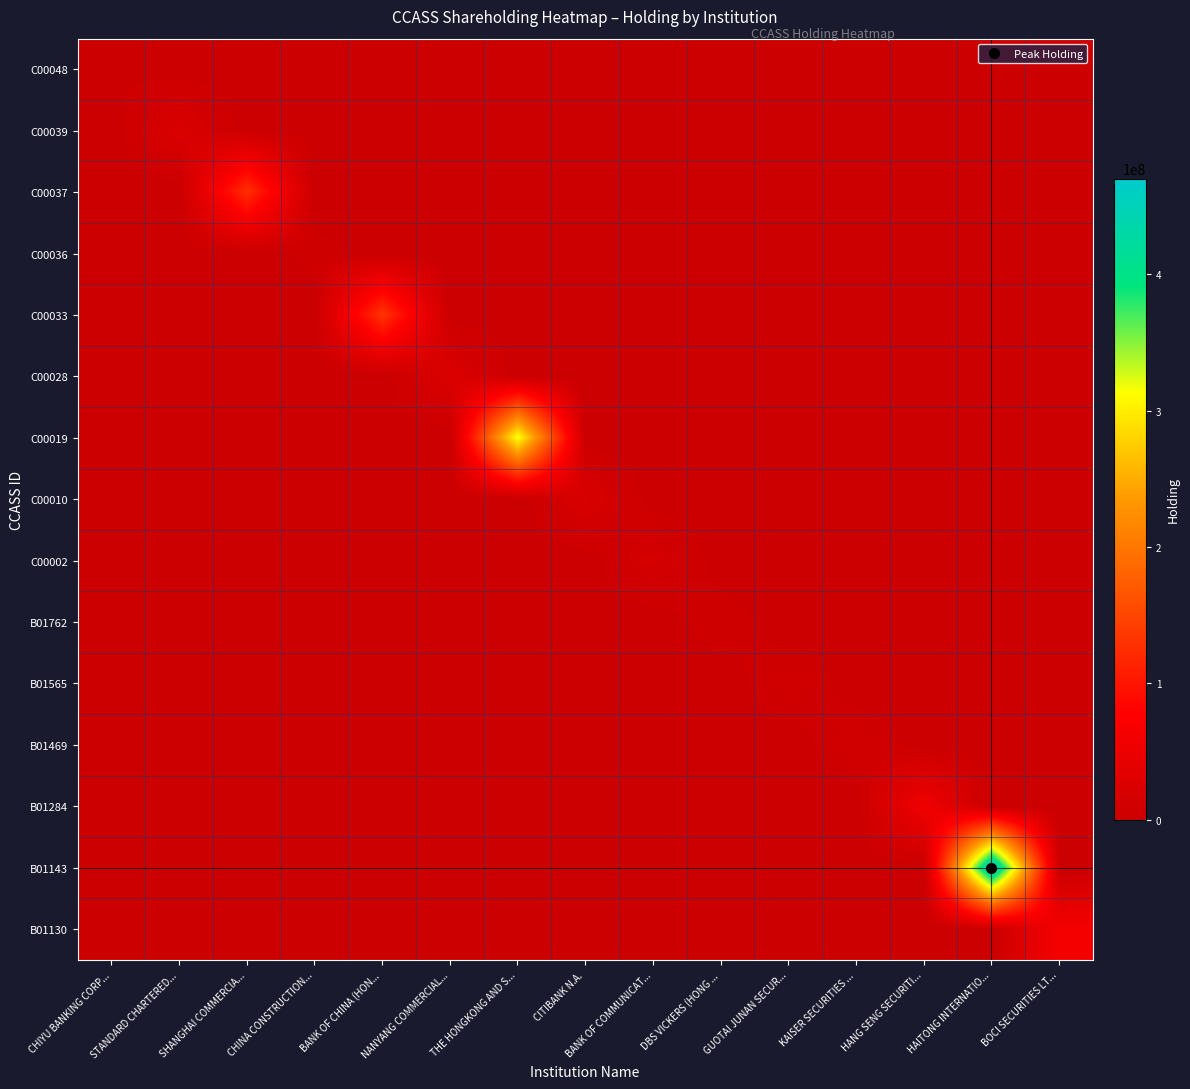

Rank the series by their maximum value, from lowest to highest.

C00048, C00036, B01762, B01469, B01565, C00002, C00010, C00039, C00028, B01284, B01130, C00037, C00033, C00019, B01143